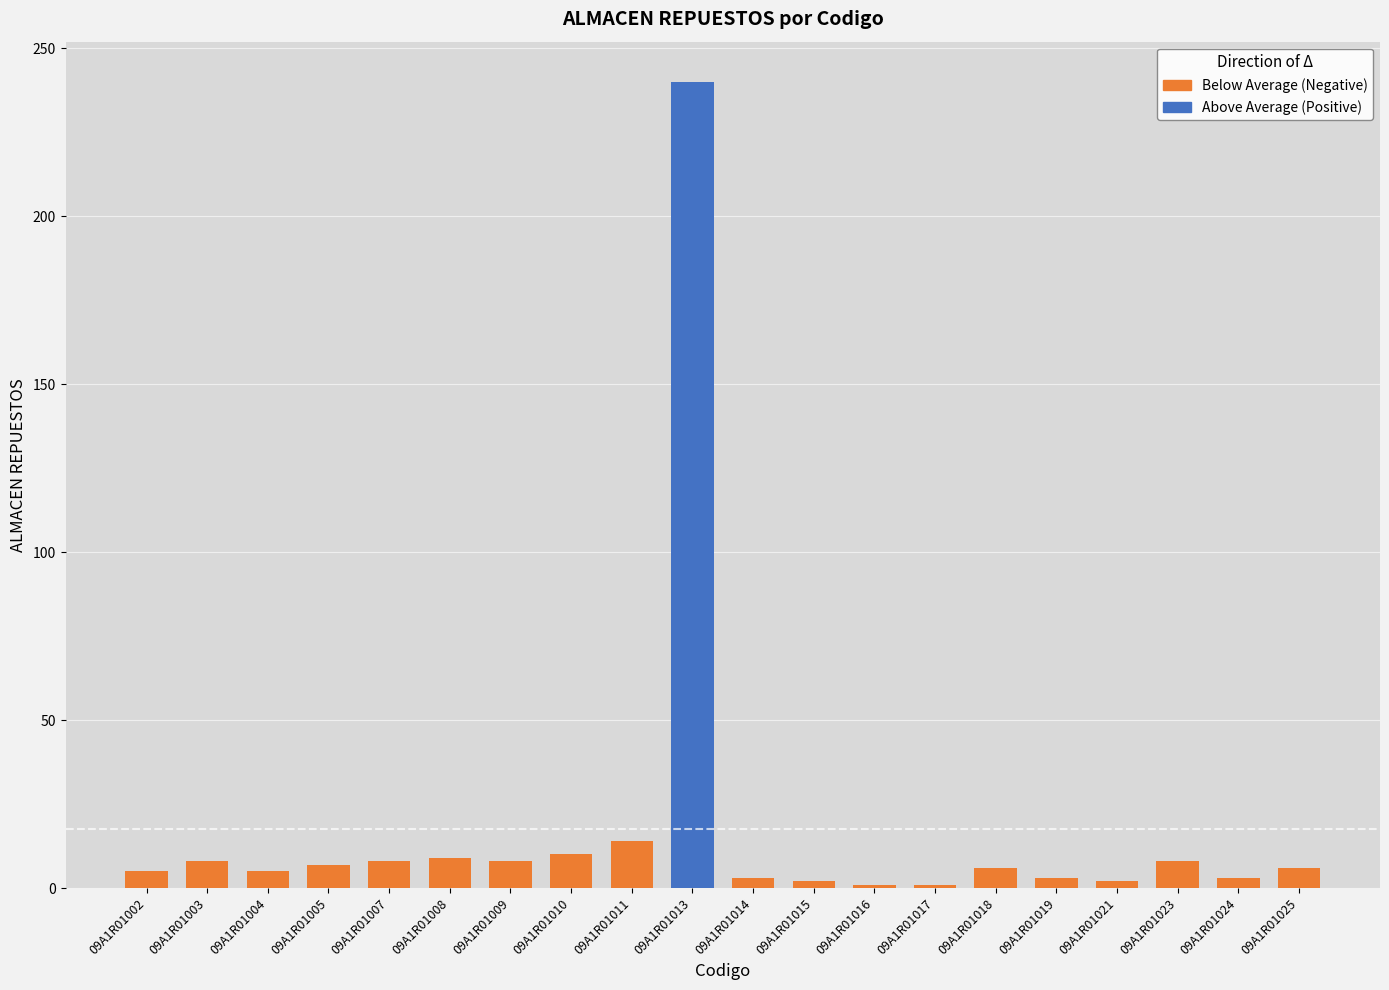

Where is Below Average (Negative) nearest to the value 7?

09A1R01005